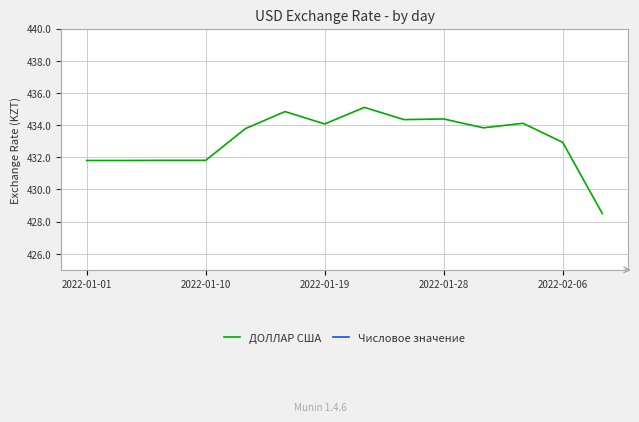

The ДОЛЛАР США series shows 432.9 at 2022-02-06. True or false?

True